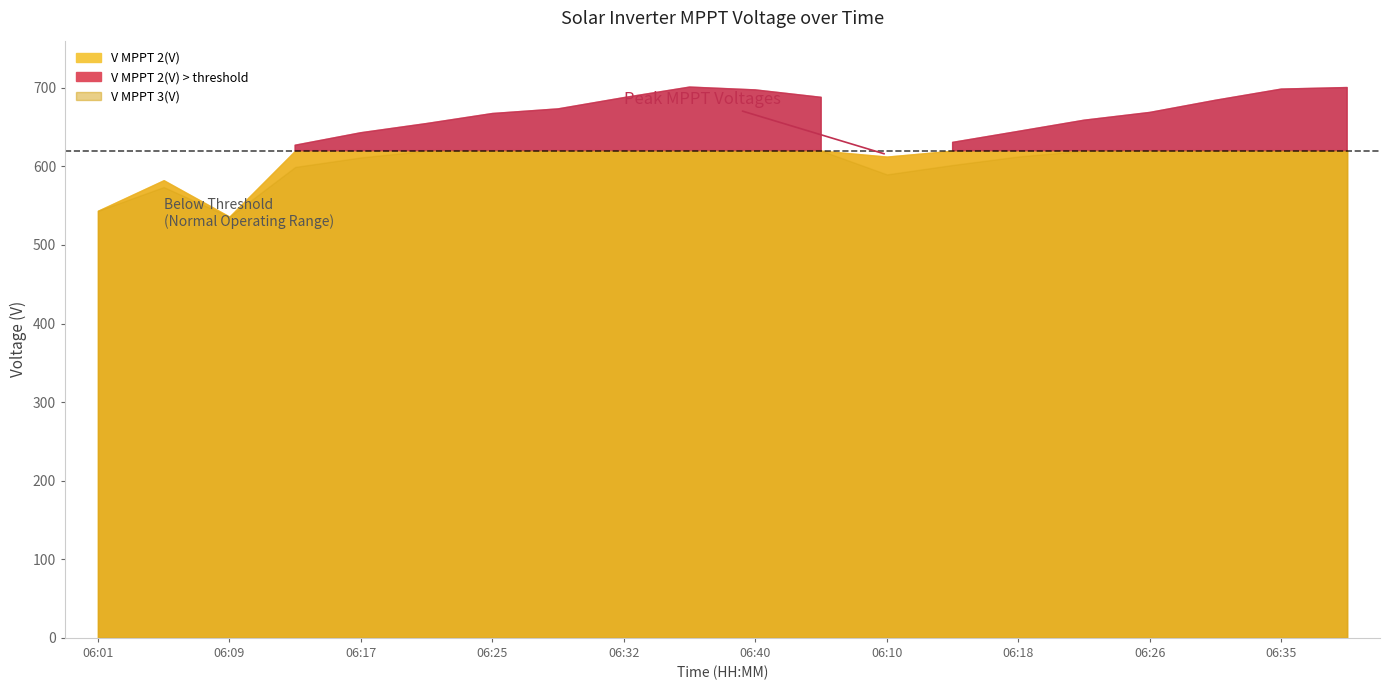

True or false: V MPPT 1(V) has a value of 300.2 at 06:35.

False